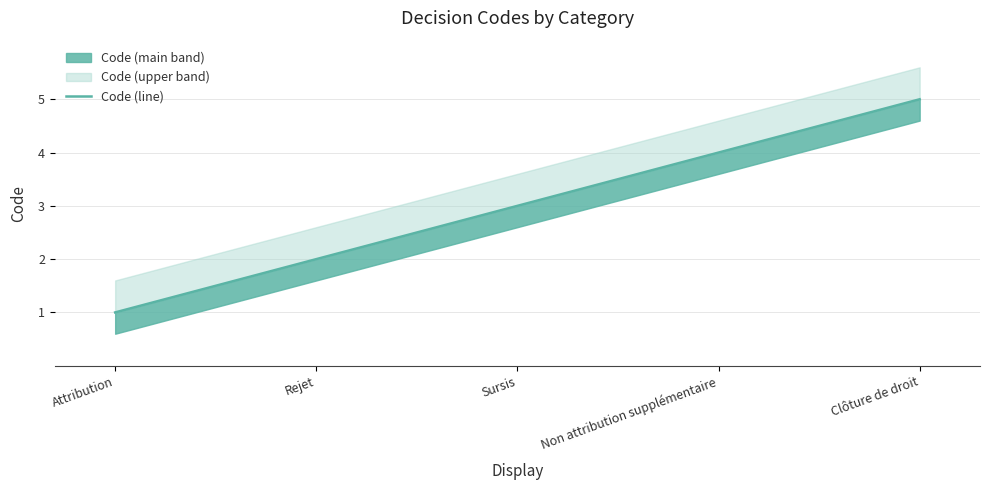

Reading left to right, transcribe all the data shown in this chart.

Attribution=1	Rejet=2	Sursis=3	Non attribution supplémentaire=4	Clôture de droit=5